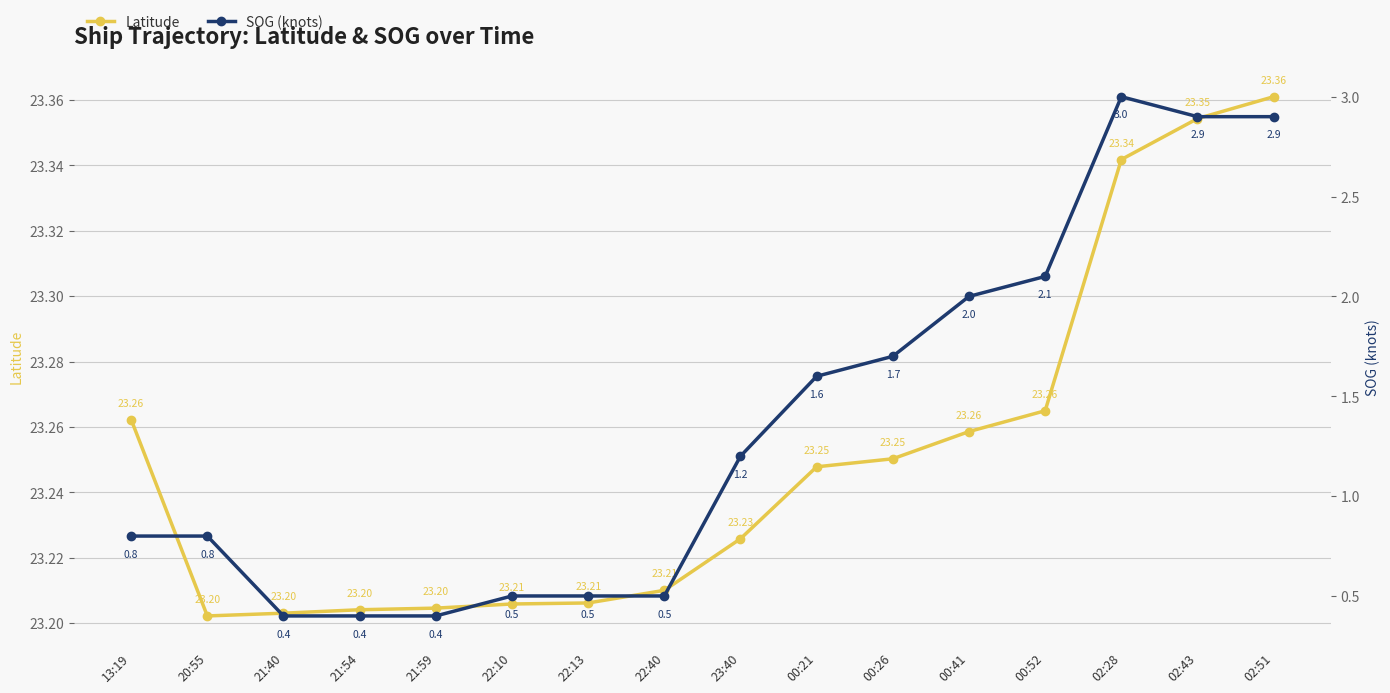

At which label is Latitude closest to 23?

20:55